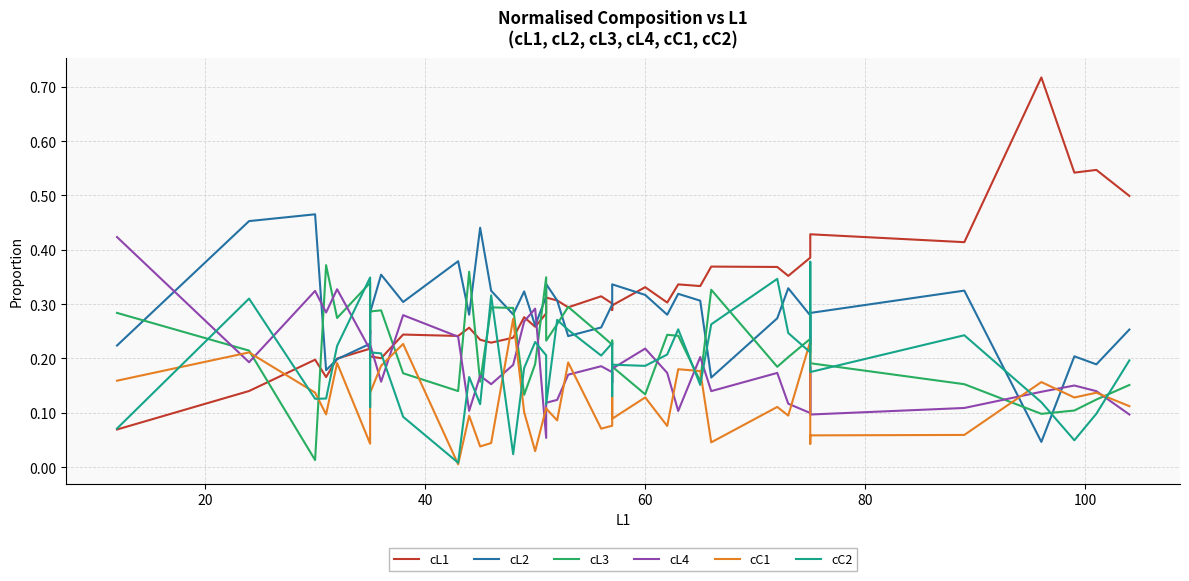

What is the highest value of the cC1 series?

0.3